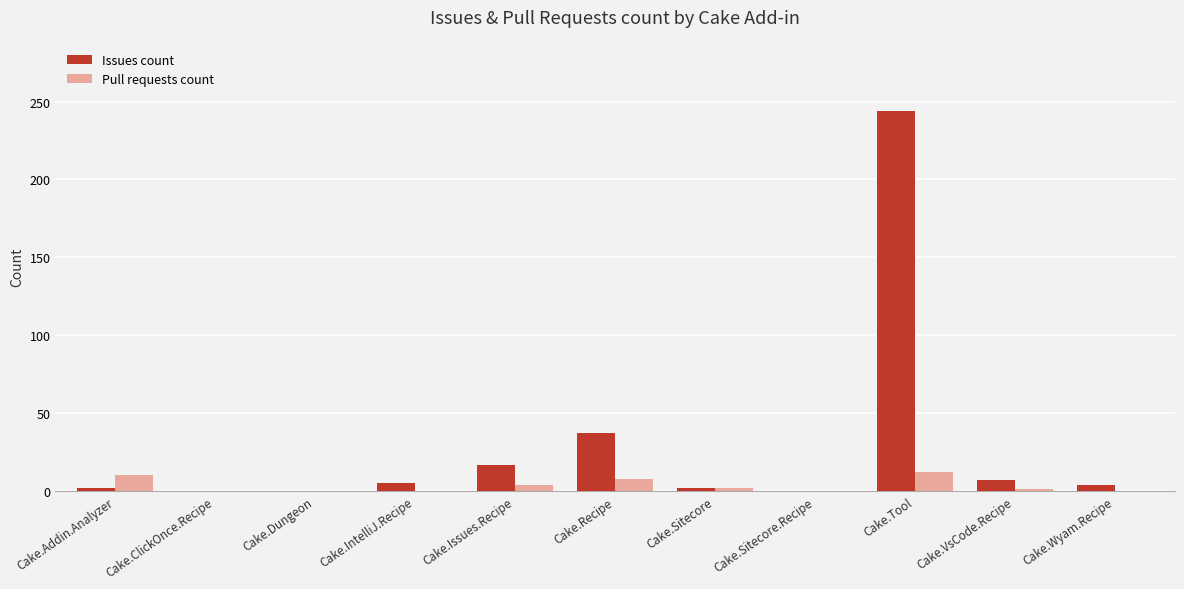

Which series has the widest spread of values?

Issues count